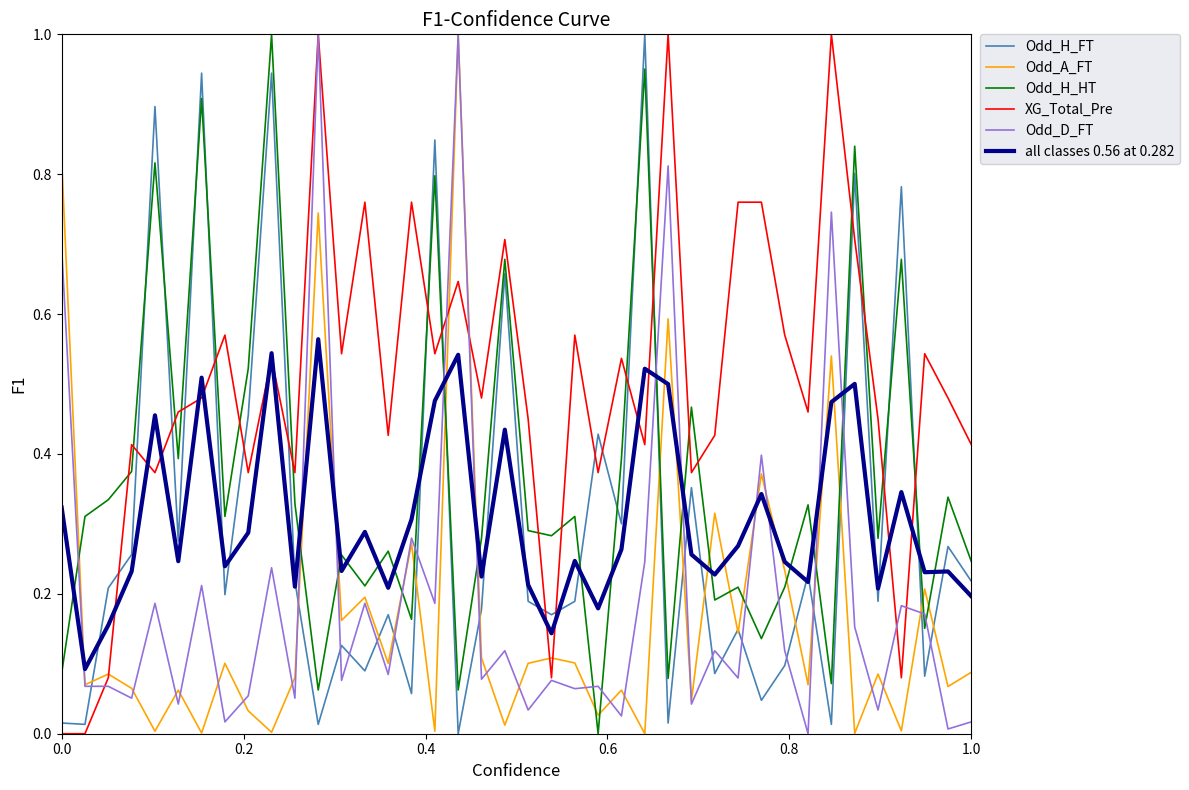

Which series has the largest total across all categories?

XG_Total_Pre